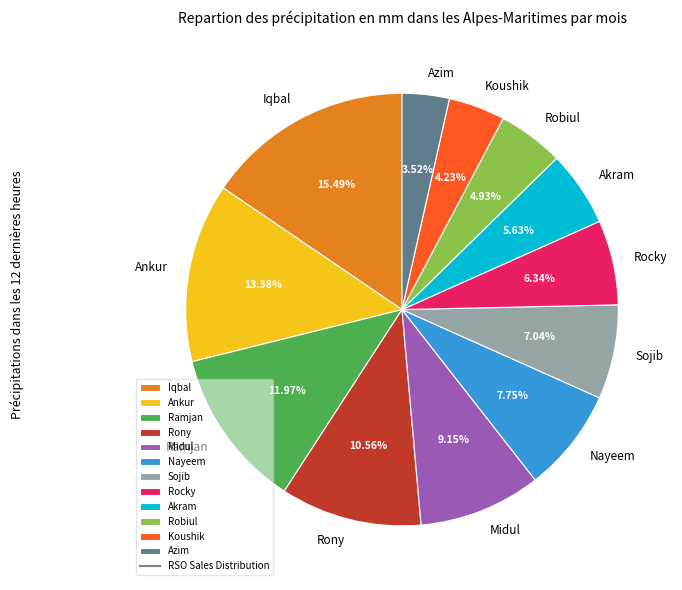

Which has a higher value, Midul or Nayeem?

Midul